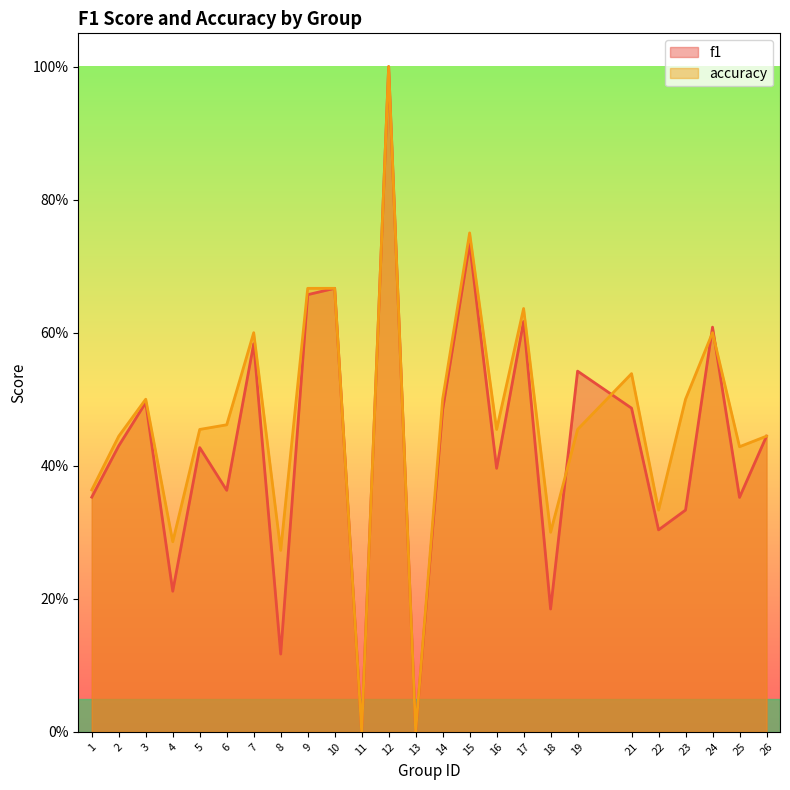

Which series has the largest range (max minus min)?

f1